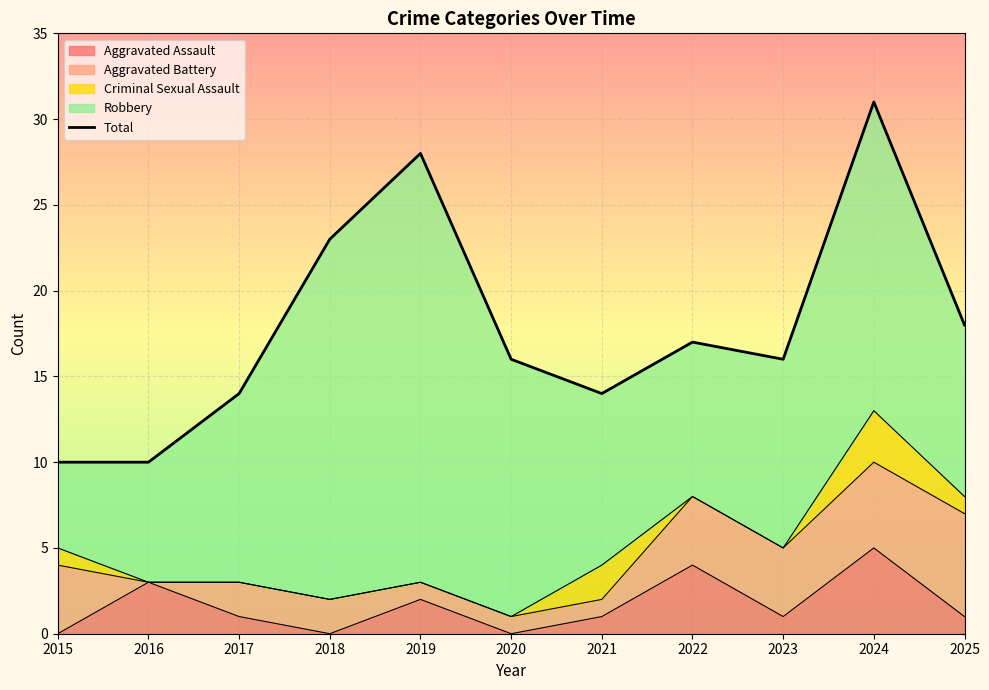

Approximately how many times larger is the value at 2018 compared to 2021?

1.6